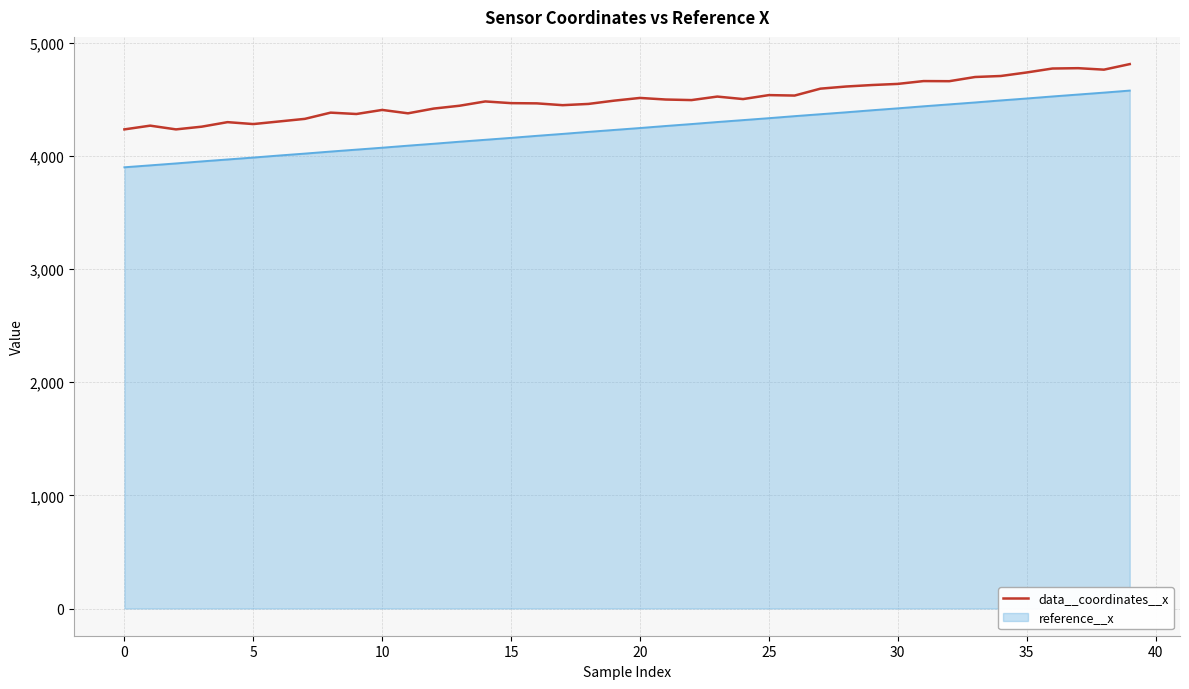

Which series has the largest range (max minus min)?

reference__x